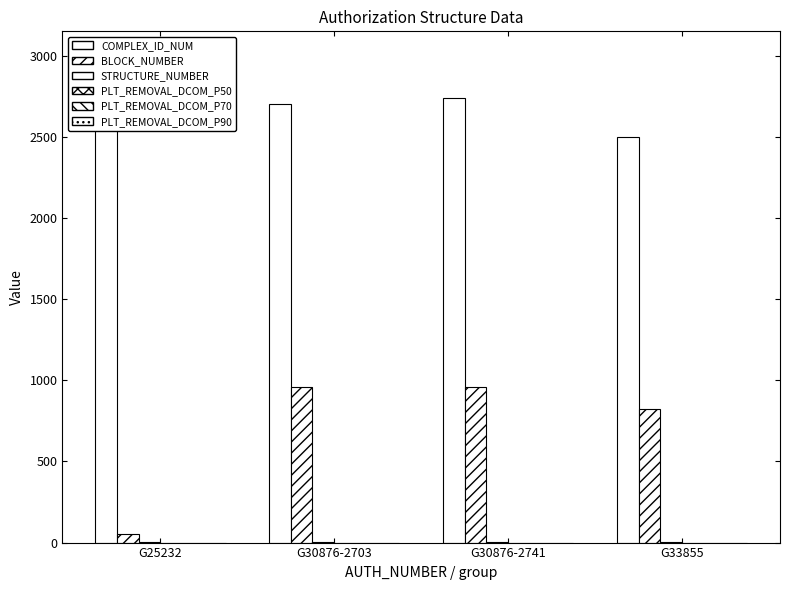

What is the sum of the STRUCTURE_NUMBER values at G25232 and G30876-2703?

2